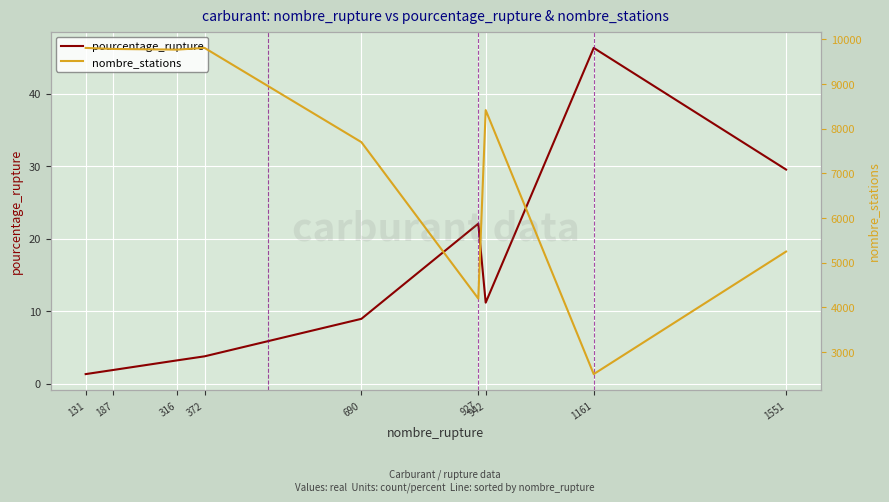

True or false: pourcentage_rupture and nombre_stations cross at least once.

False